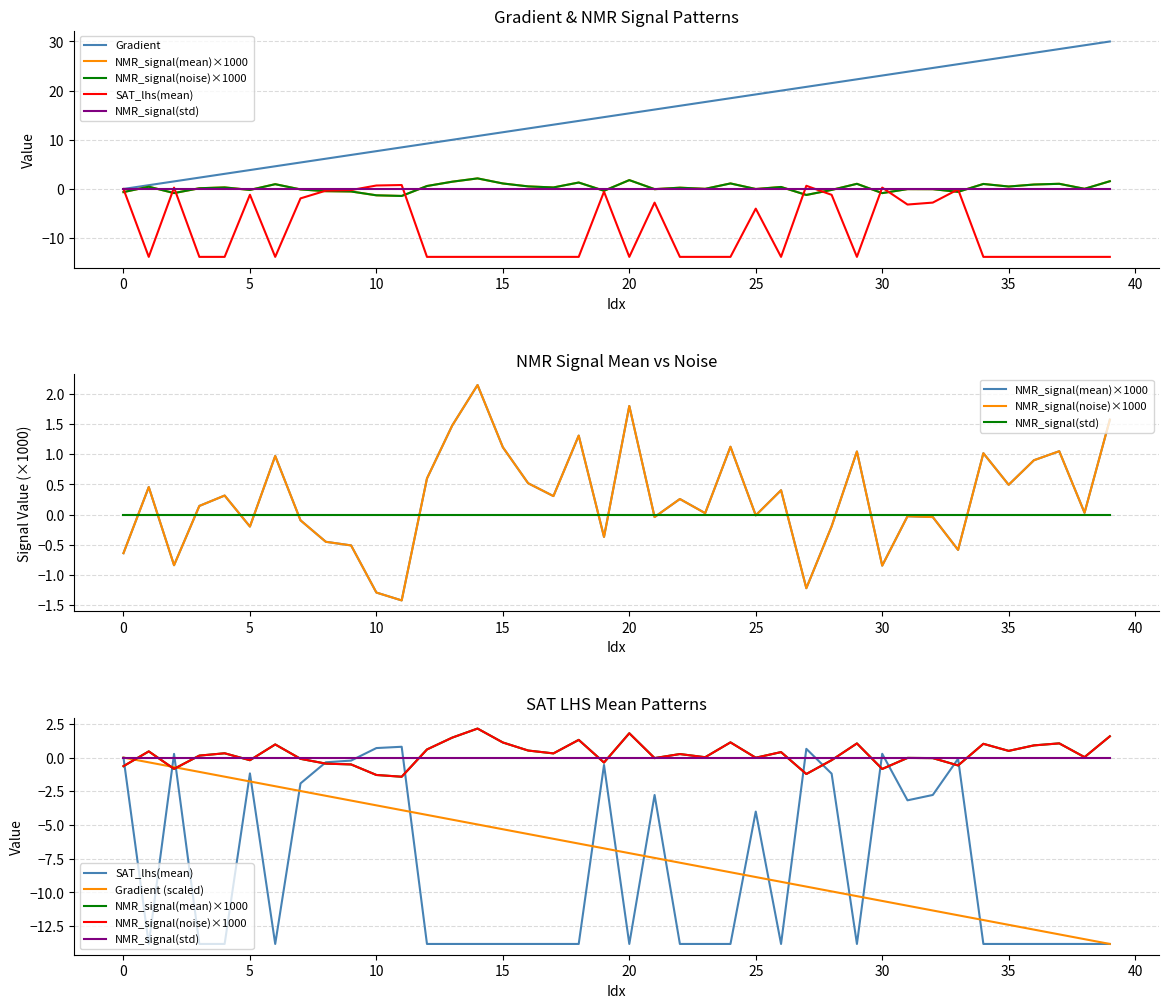

What is the value of the NMR_signal(noise)×1000 point at the 11th from the left?

-1.3